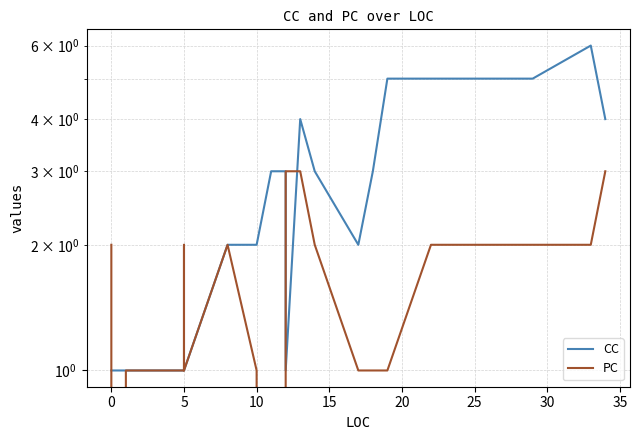

How many values in the PC series exceed 2?

4